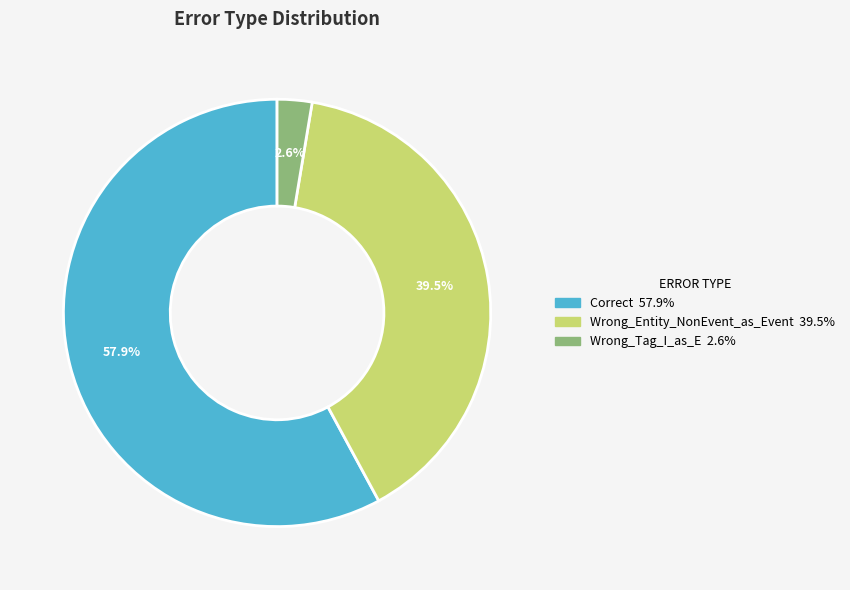

How much of the chart is everything except Correct?

42.1%